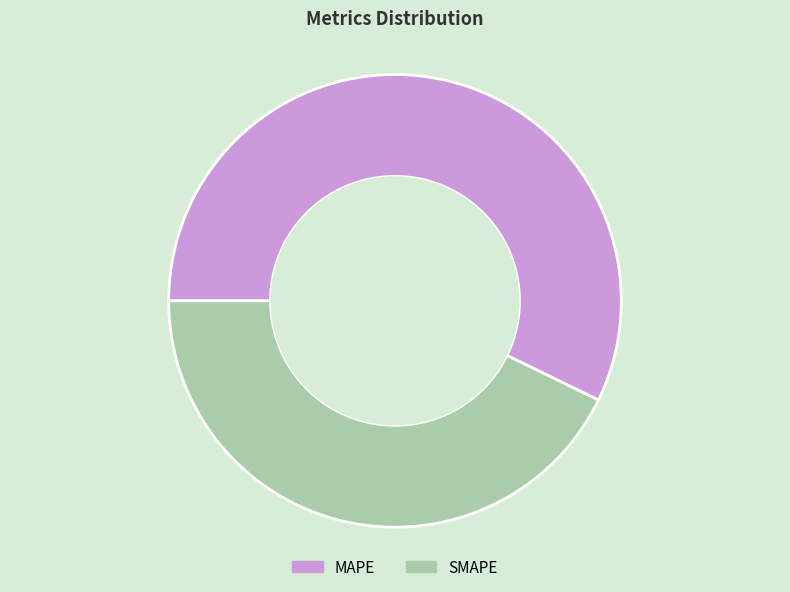

Is the sum of SMAPE and MAPE greater than half?

Yes